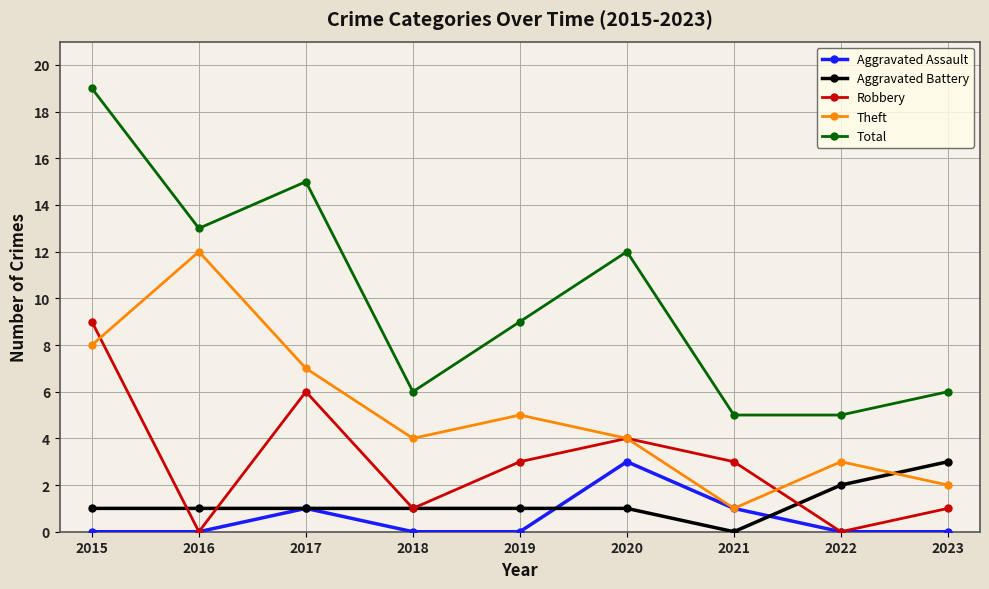

Which category has the lowest value in the Aggravated Battery series?

2021